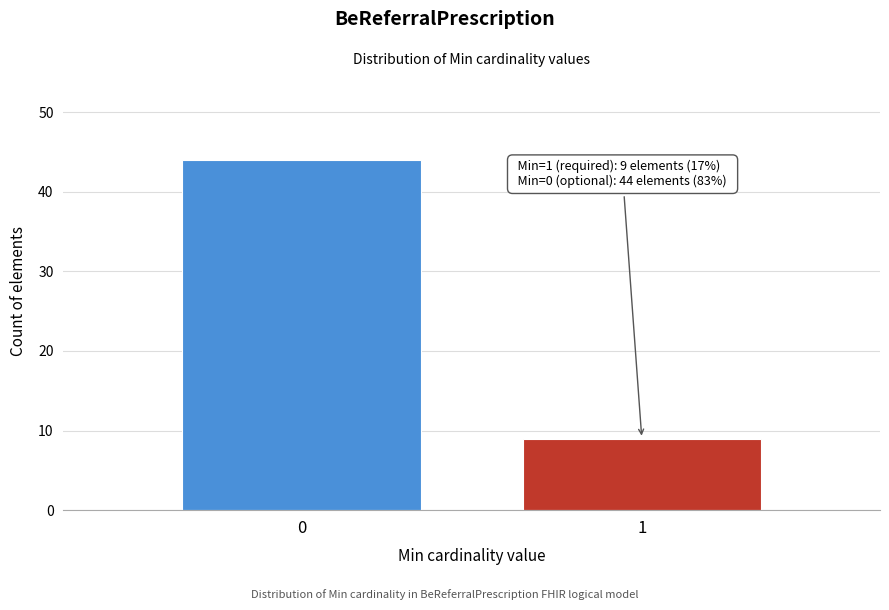

Reading left to right, list all the values displayed in this chart.

0=44	1=9